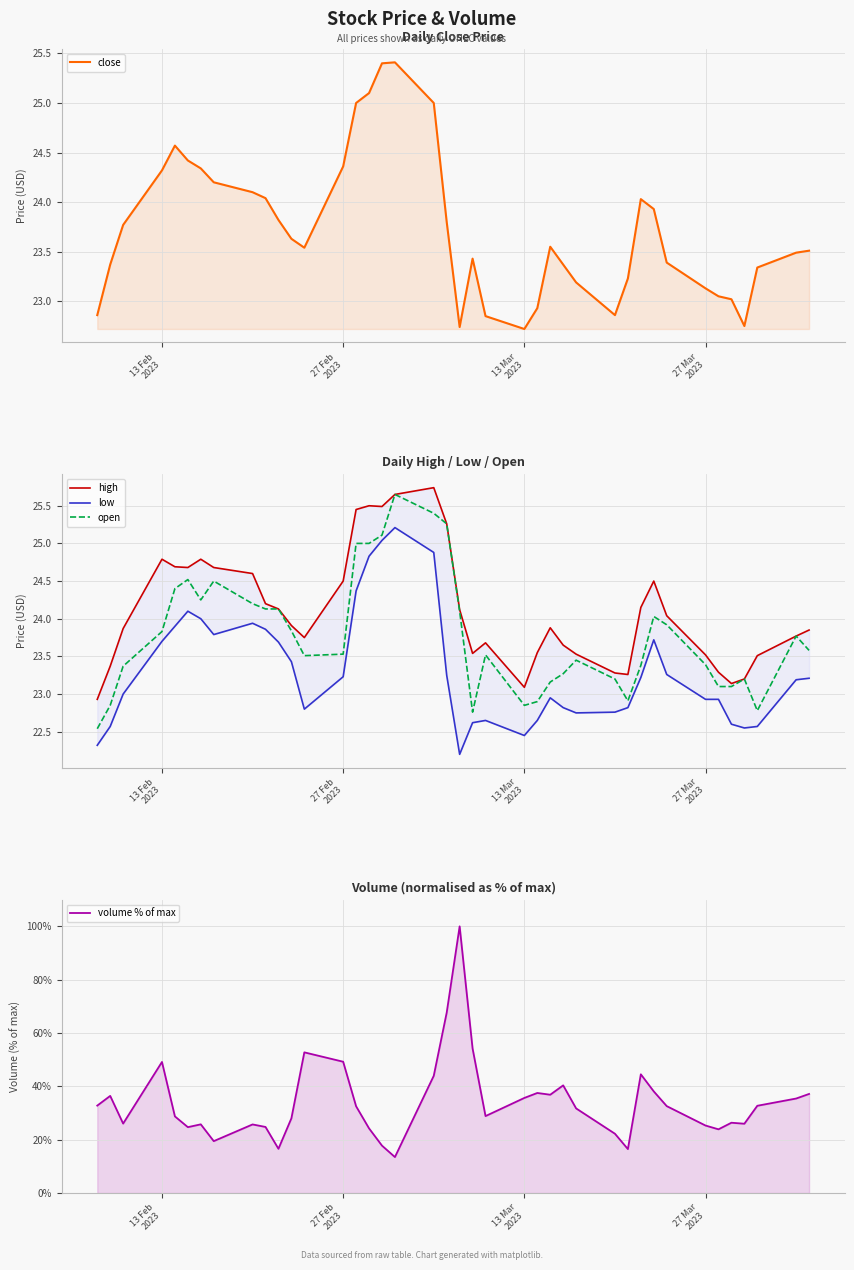

True or false: volume % of max and high cross at least once.

True